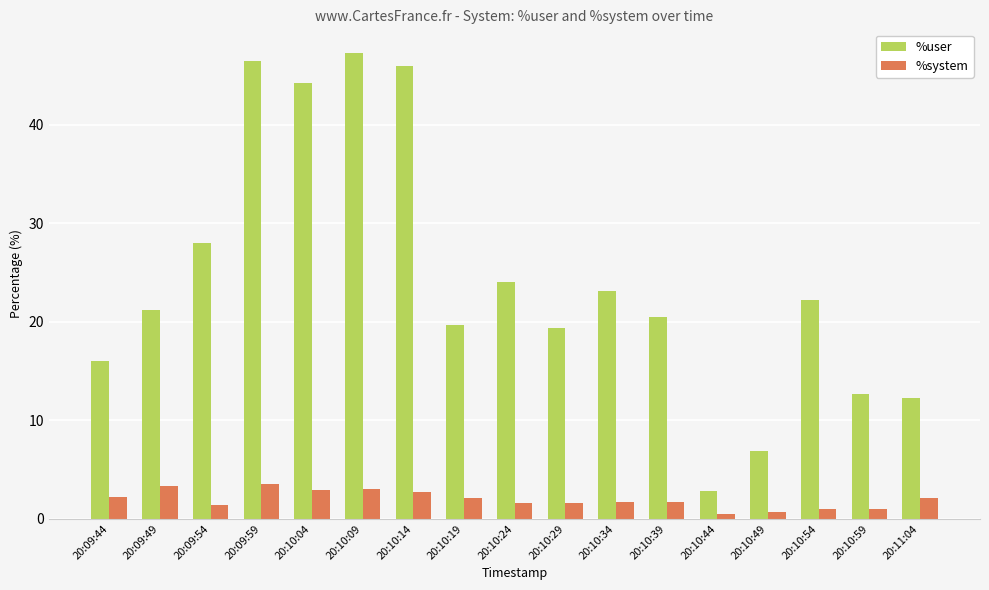

How many values in the %user series exceed 21?

9